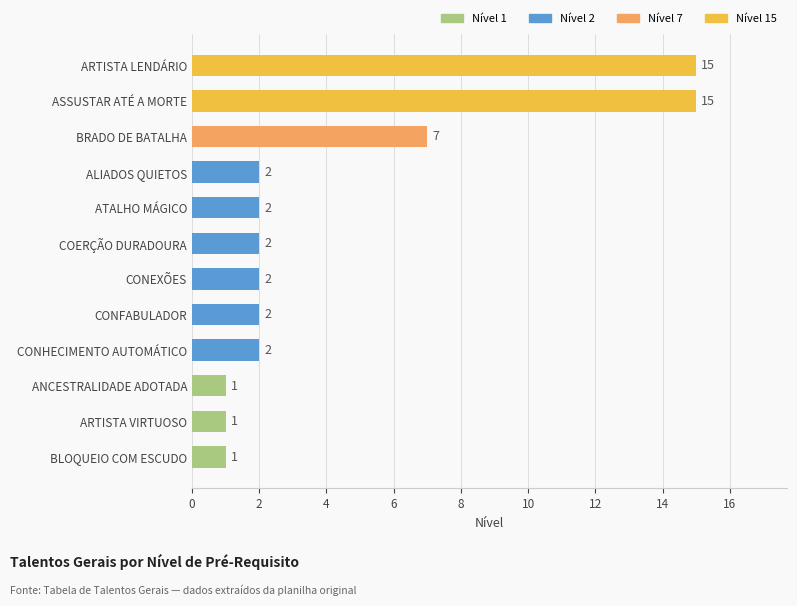

Does the chart contain any negative values?

No